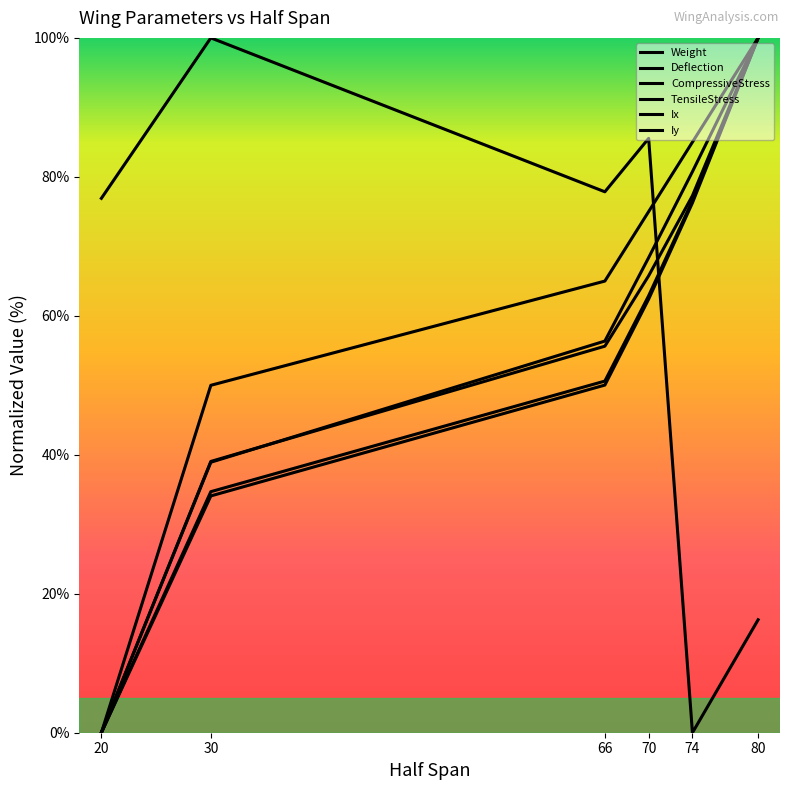

Is this an area chart (filled region under the line)?

No